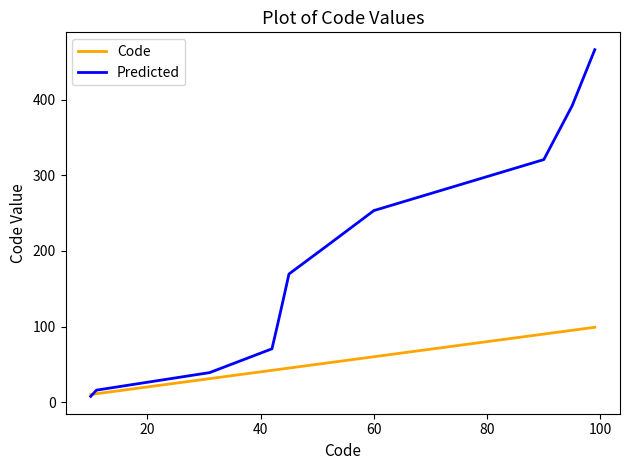

Which series has the largest total across all categories?

Predicted